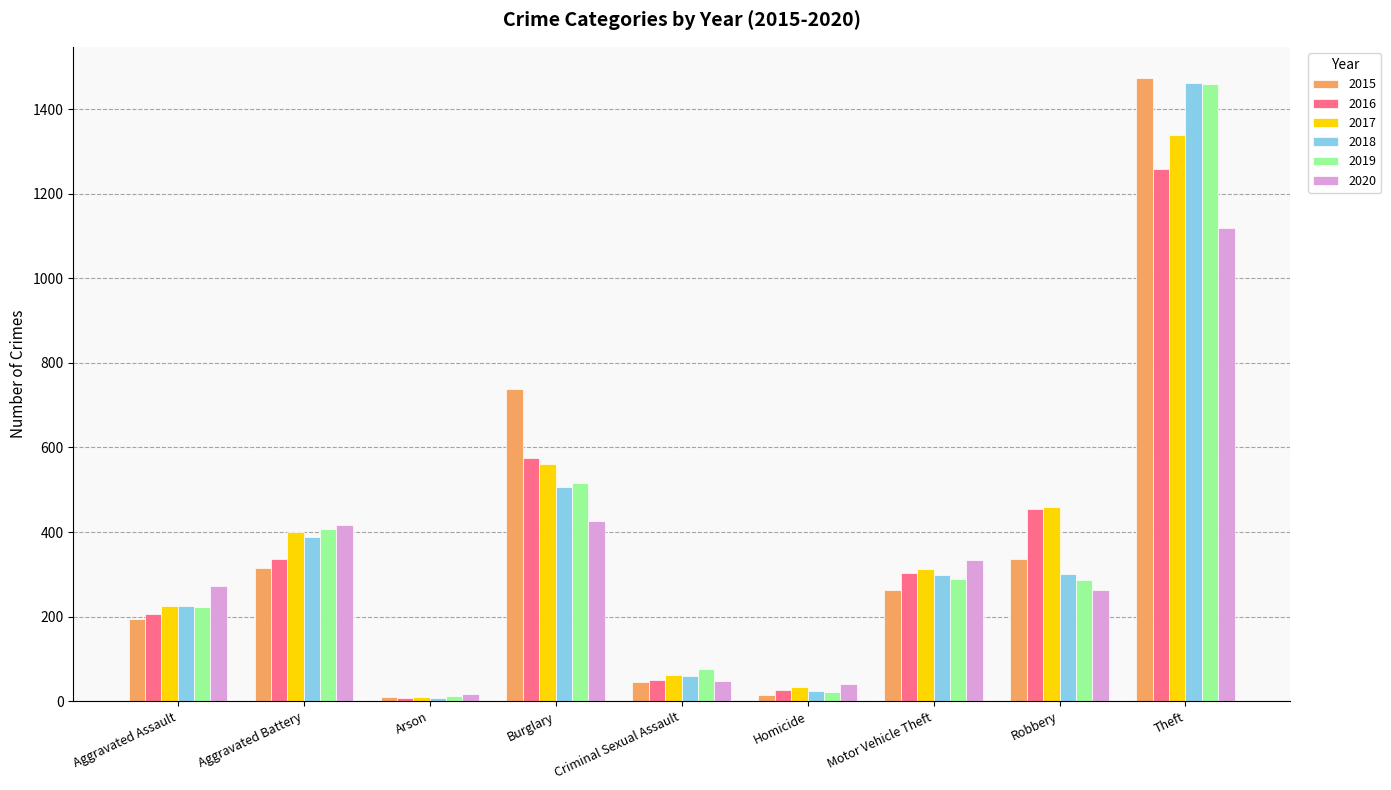

What are all the series names shown in the legend?

2015, 2016, 2017, 2018, 2019, 2020